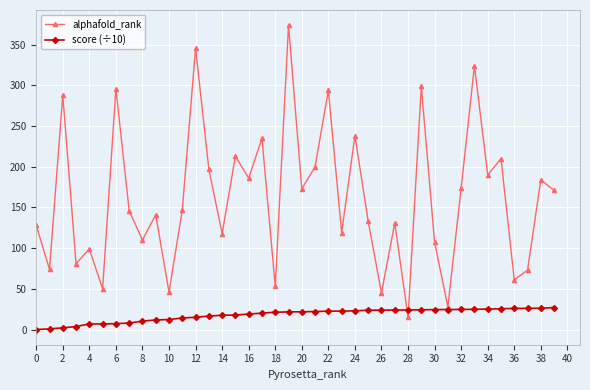

Which series has the largest range (max minus min)?

alphafold_rank